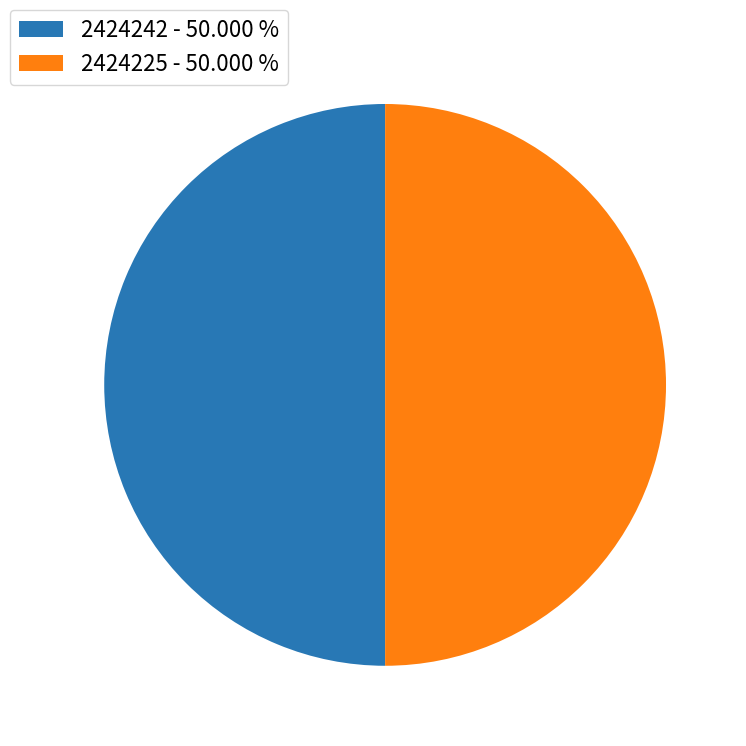

Combined, do 2424242 - 50.000 % and 2424225 - 50.000 % account for over 50%?

Yes